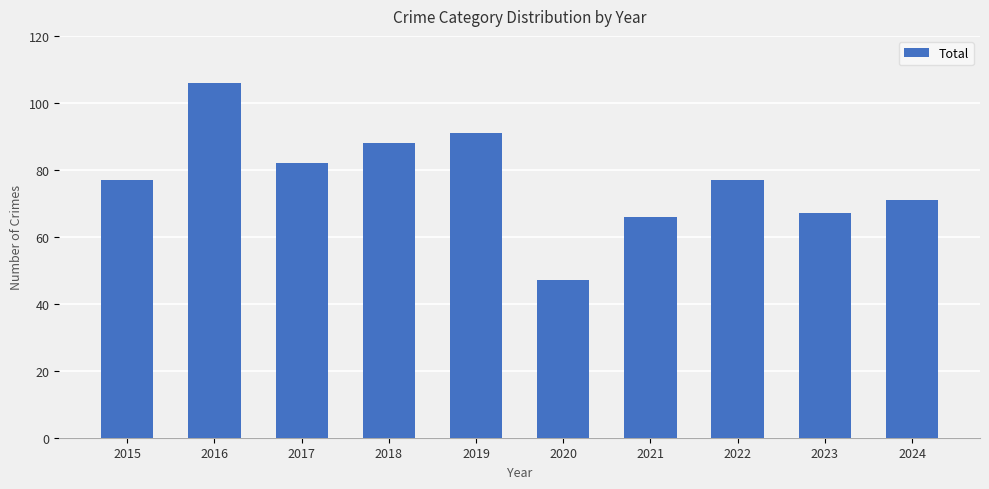

What is the change in value from 2021 to 2022?

+11